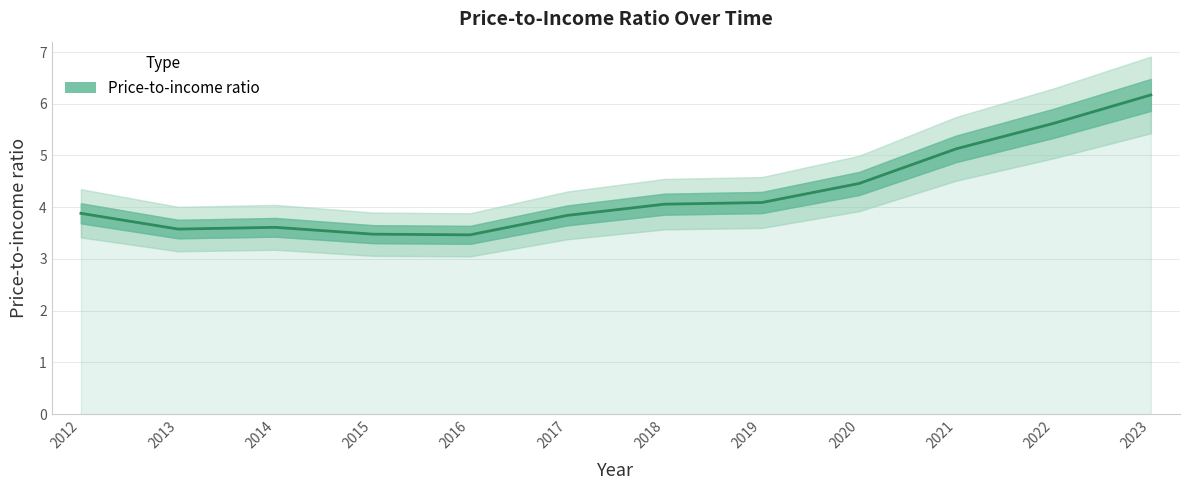

What is the average value?

4.3